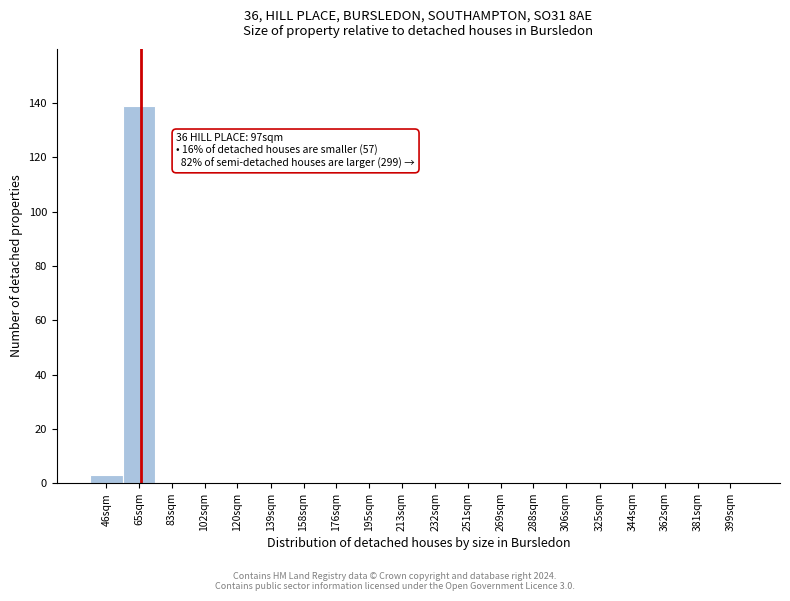

Reading left to right, transcribe all the data shown in this chart.

46sqm=3	65sqm=139	83sqm=0	102sqm=0	120sqm=0	139sqm=0	158sqm=0	176sqm=0	195sqm=0	213sqm=0	232sqm=0	251sqm=0	269sqm=0	288sqm=0	306sqm=0	325sqm=0	344sqm=0	362sqm=0	381sqm=0	399sqm=0